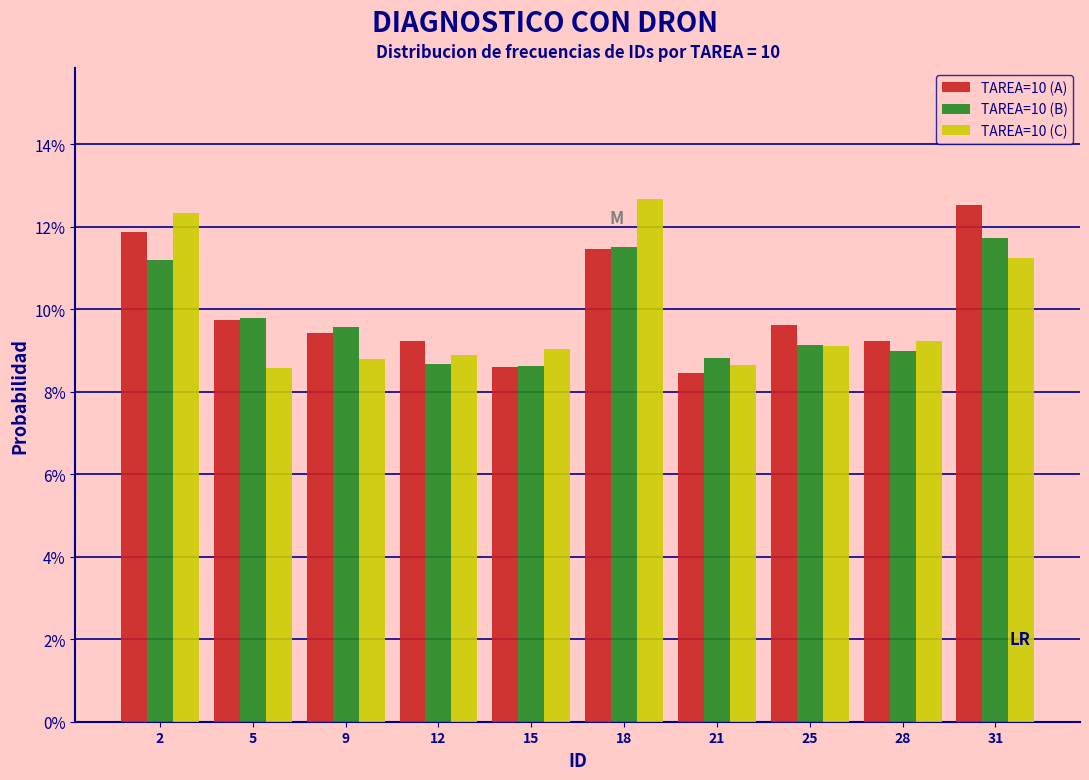

Does the chart contain stacked bars?

No